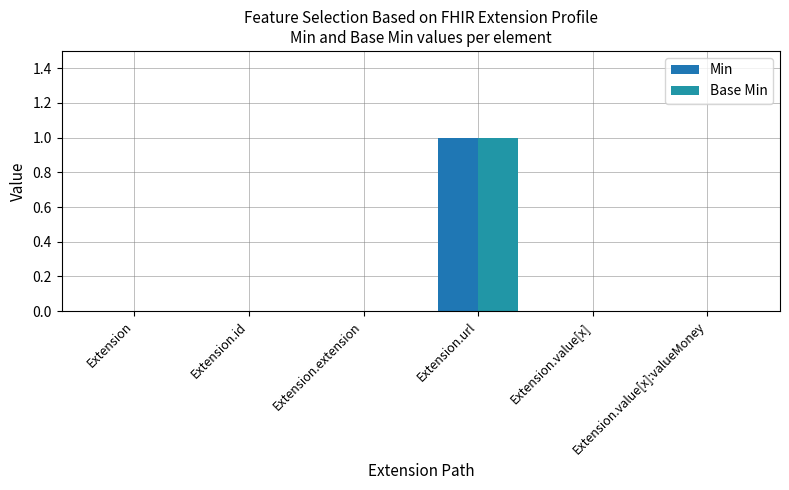

List the series in order of their peak value, lowest first.

Min, Base Min